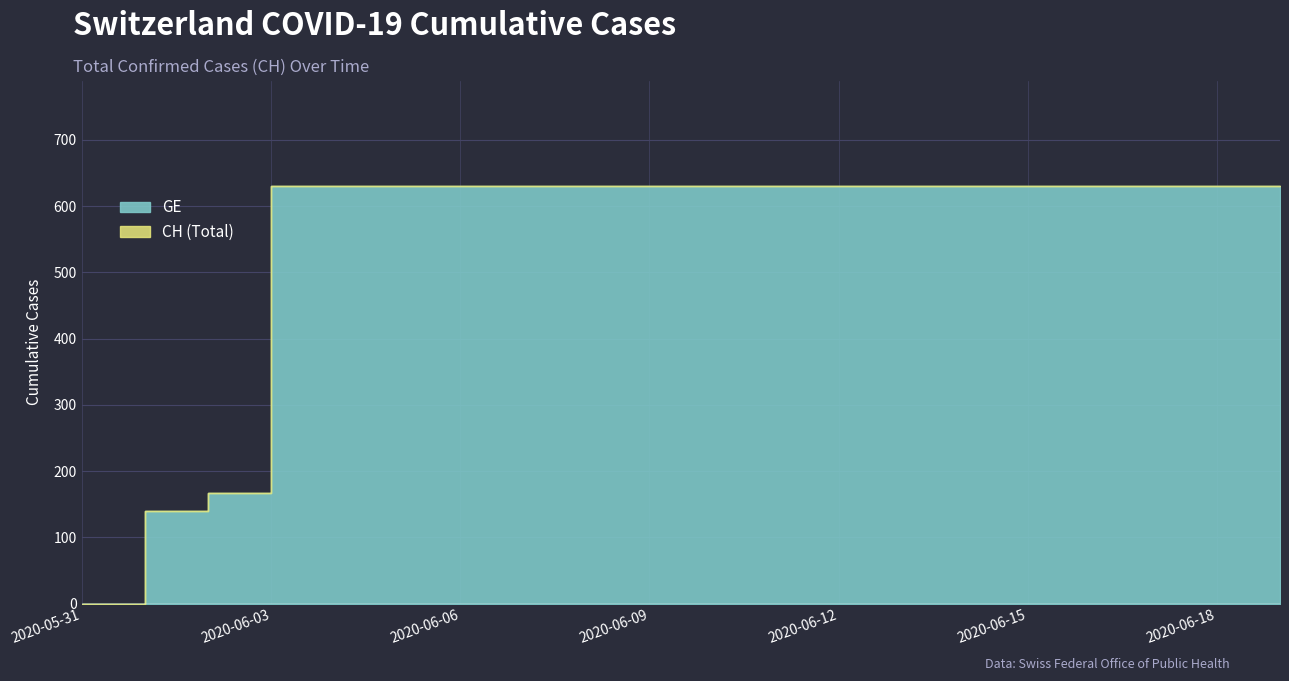

How many values in CH are above zero?

19